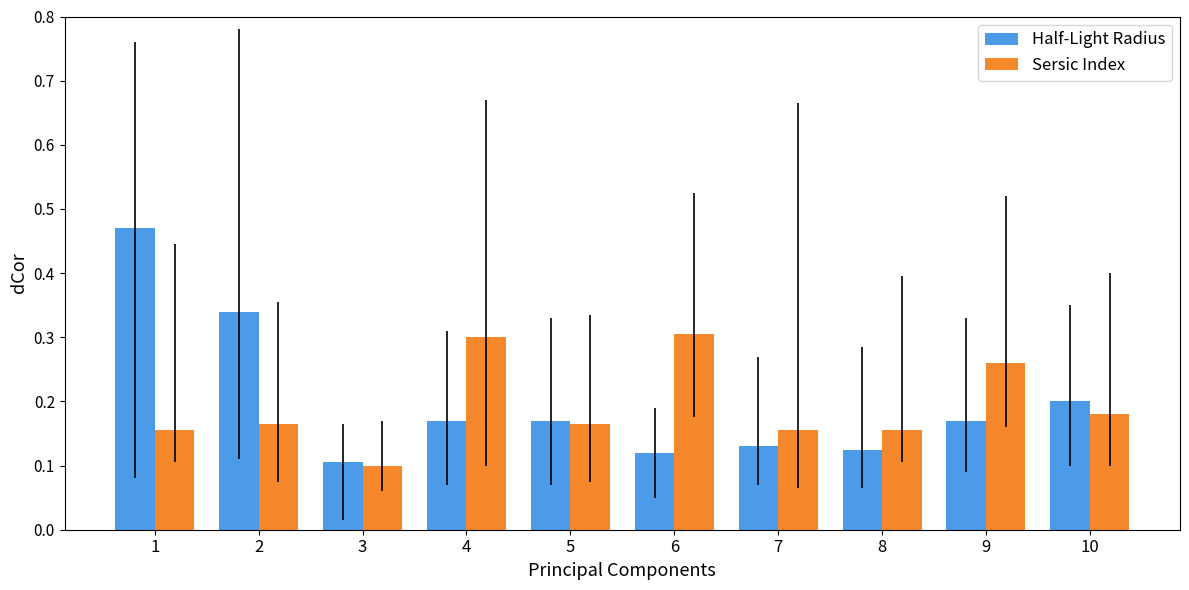

Rank the series at 9 from lowest to highest value.

Half-Light Radius, Sersic Index